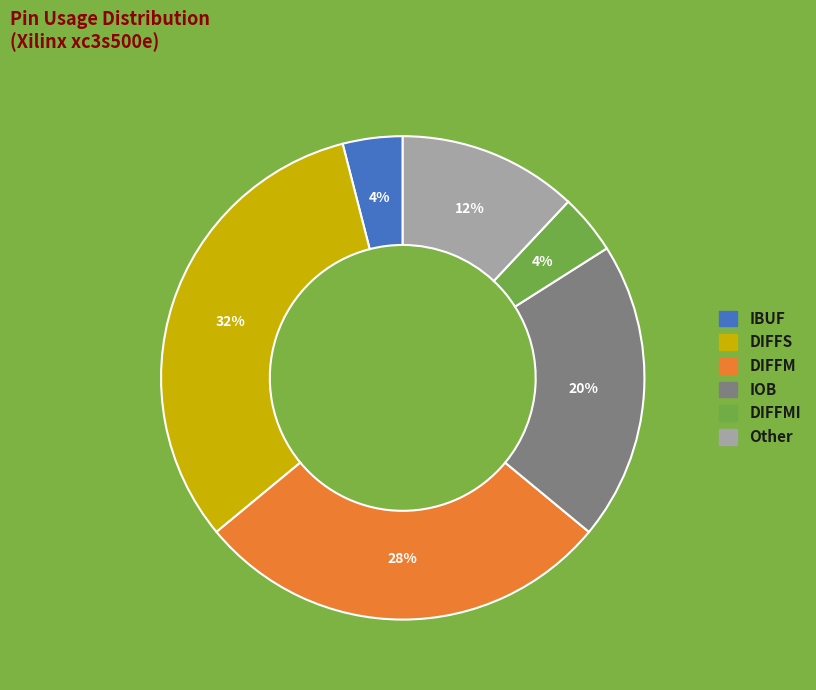

Is there a majority slice in this chart?

No